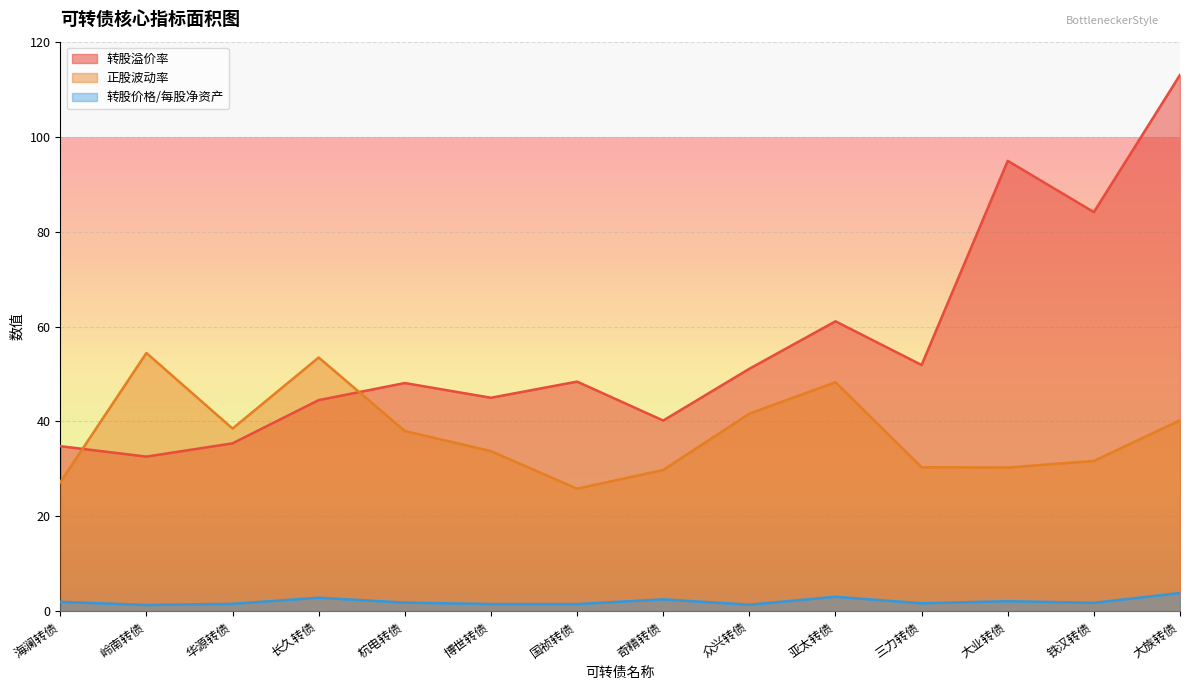

Which series changed the most between 岭南转债 and 长久转债?

转股溢价率